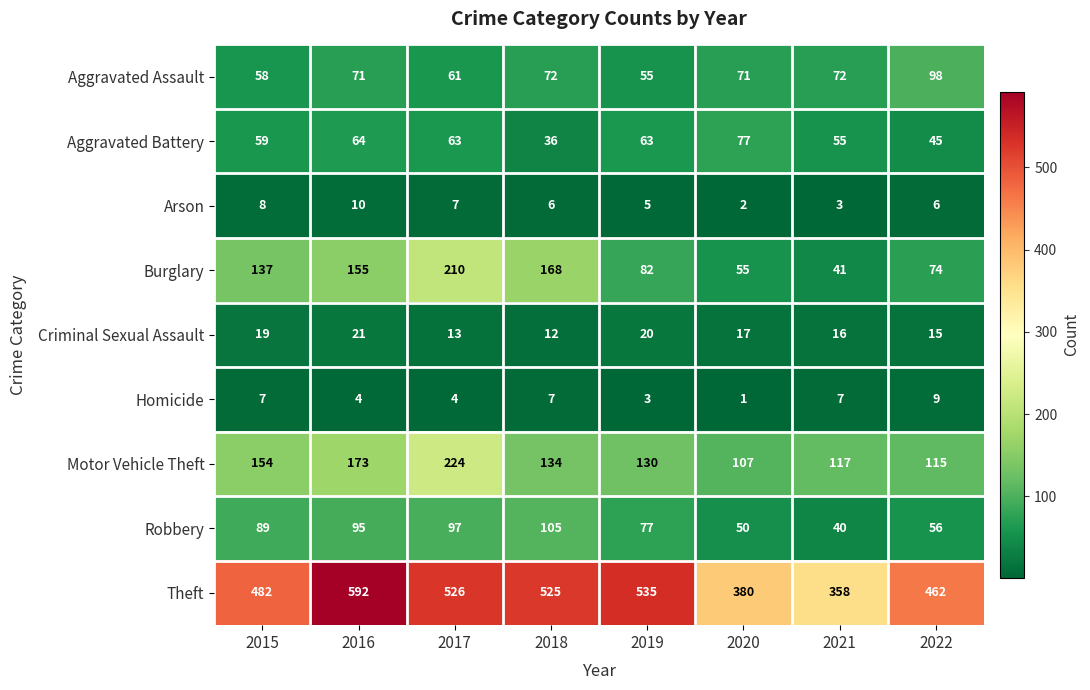

What is the average value of the Aggravated Battery series?

58